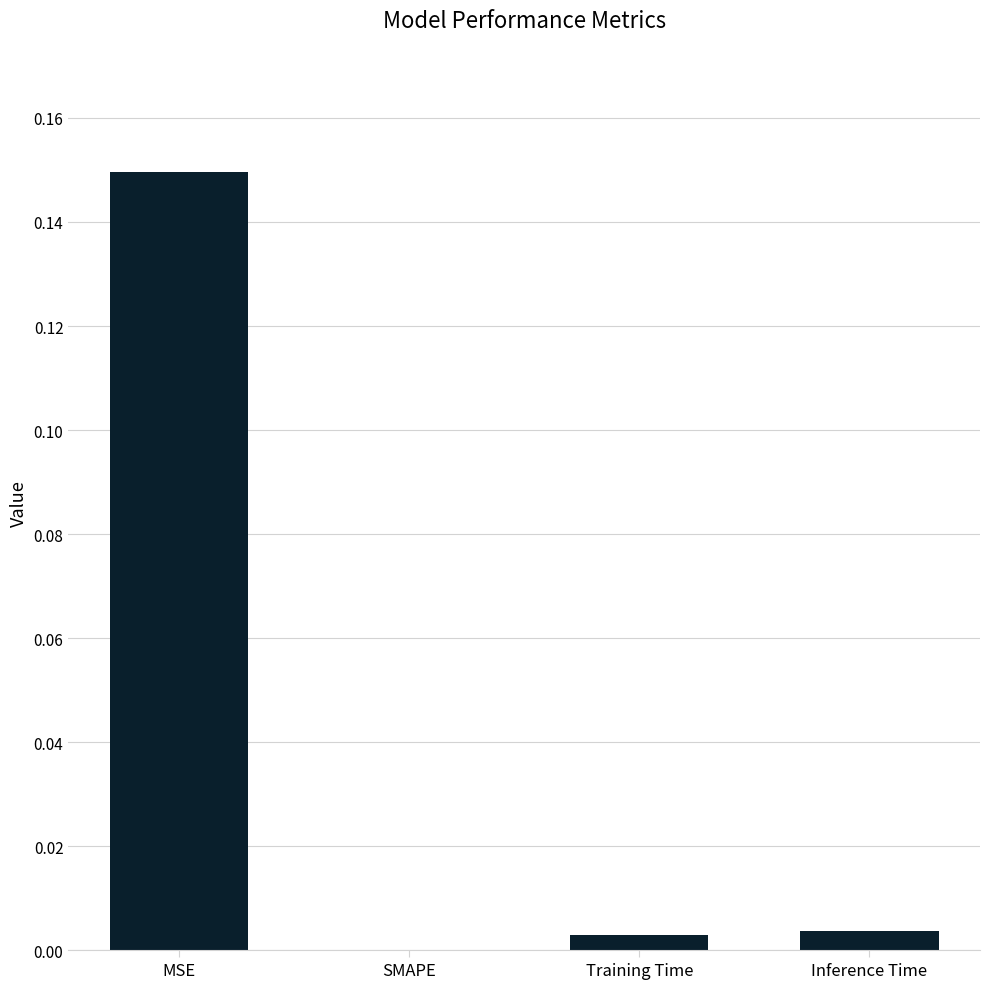

Which category has the highest value across all series?

MSE